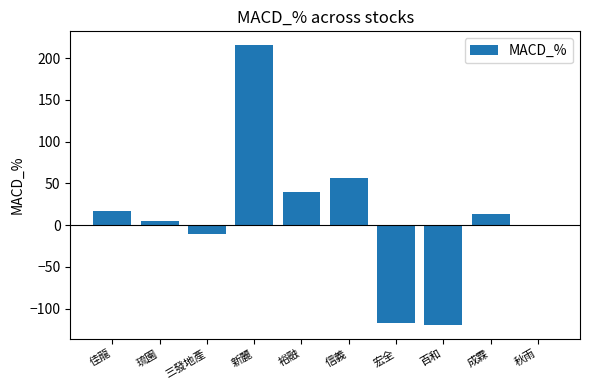

What is the maximum value shown in the chart?

215.3